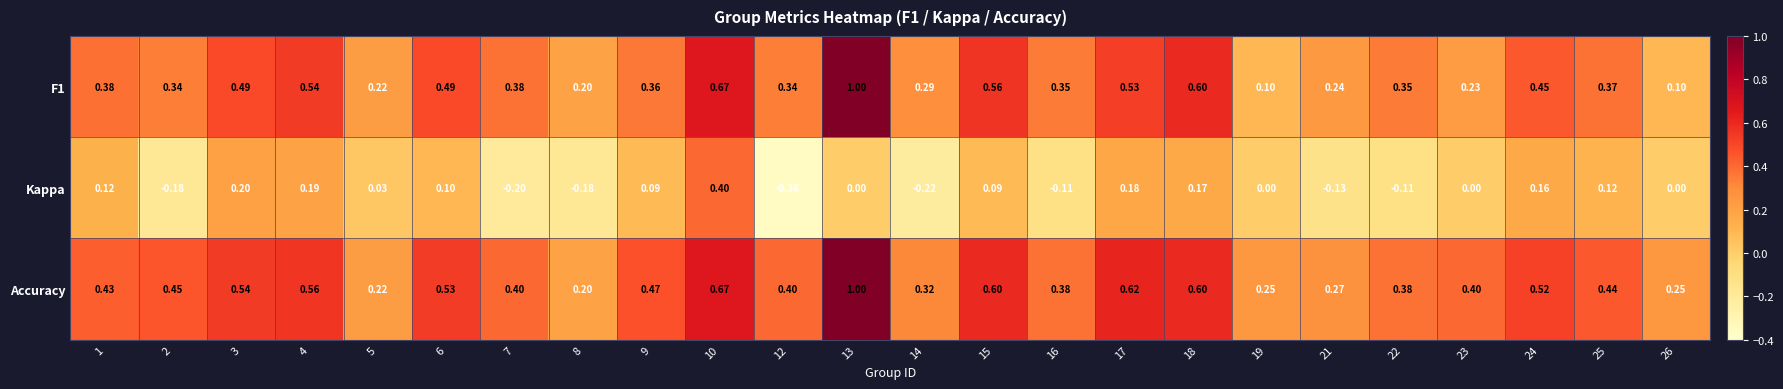

Which series has the largest total across all categories?

Accuracy